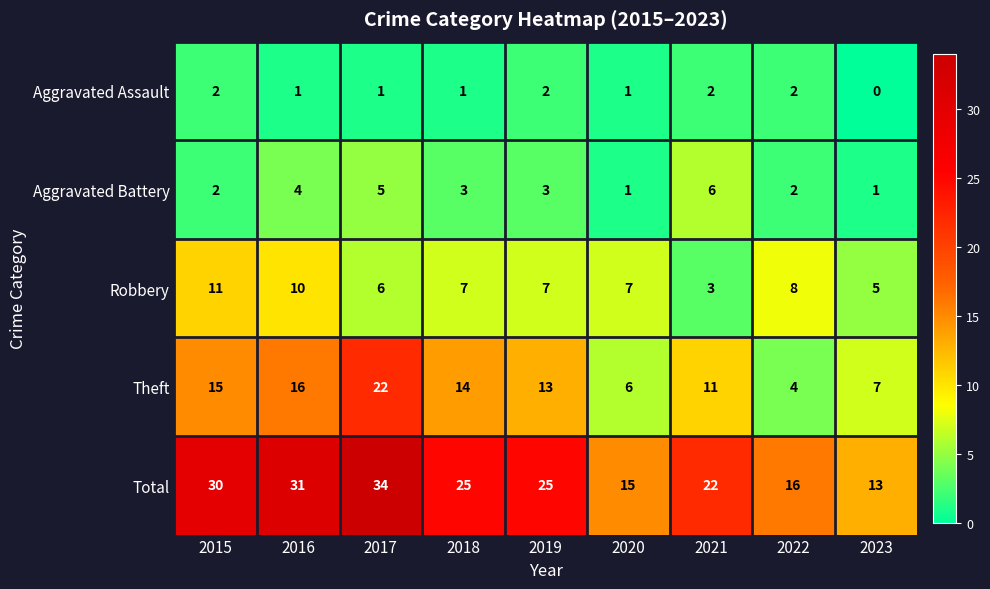

What is the spread (max minus min) of values at 2020?

14